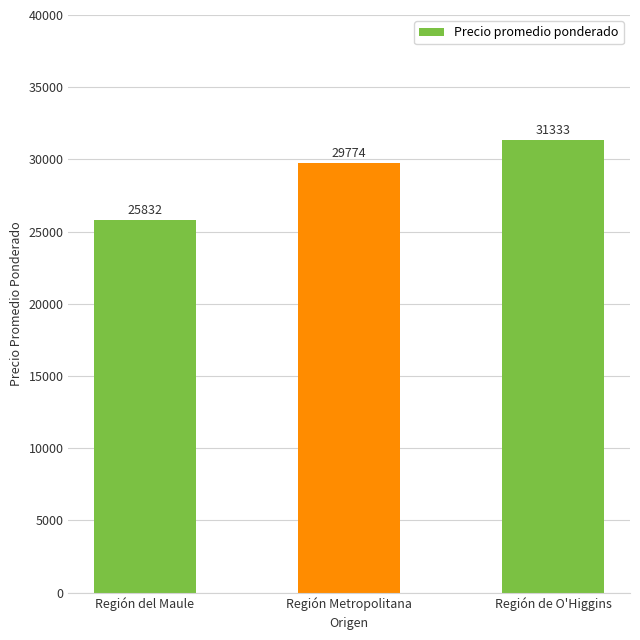

What is the approximate value at Región Metropolitana, to the nearest 100?

29800